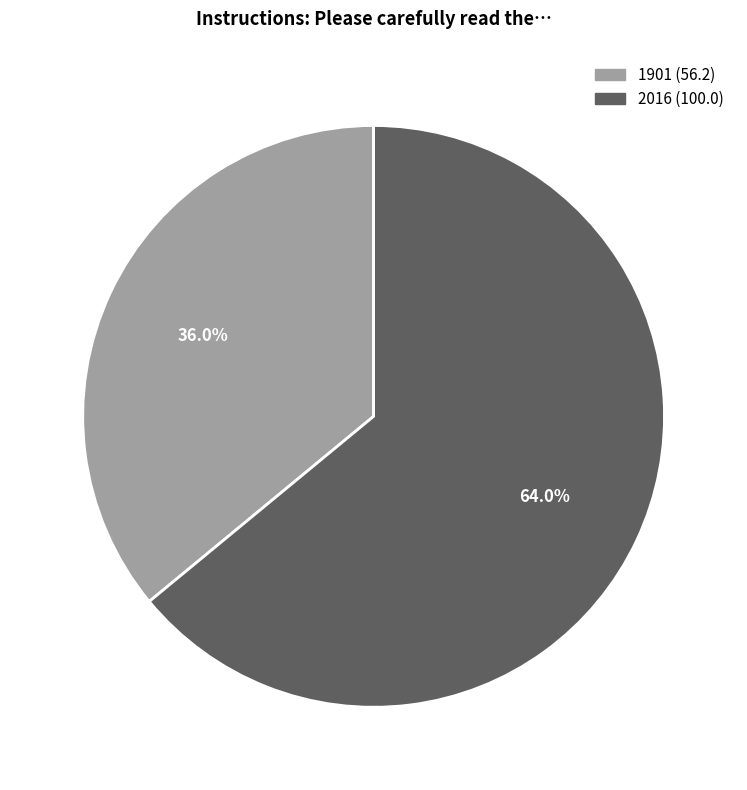

True or false: 1901 accounts for 36% of the total.

True